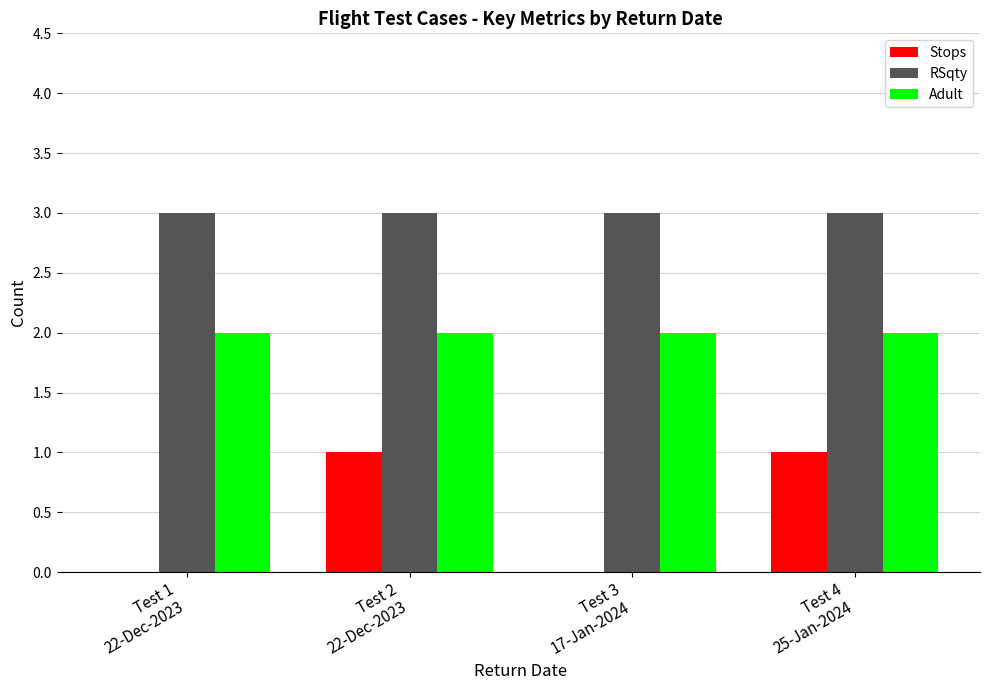

What is the greatest value displayed?

3